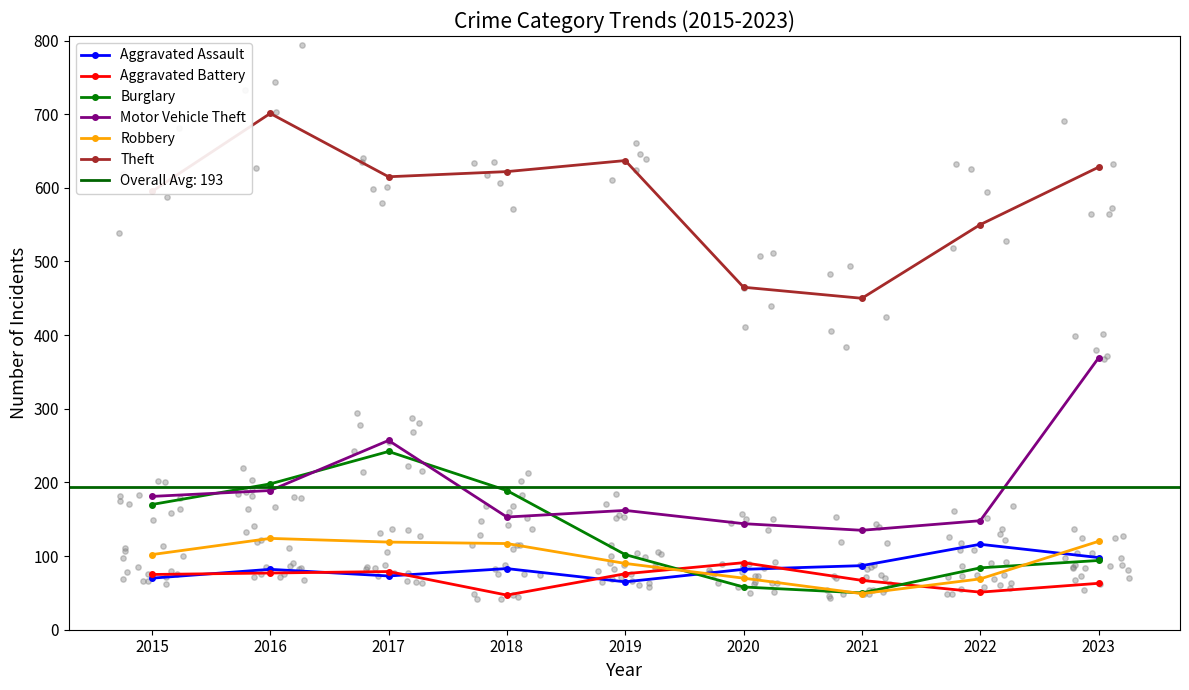

At how many categories does at least one series exceed 376?

9